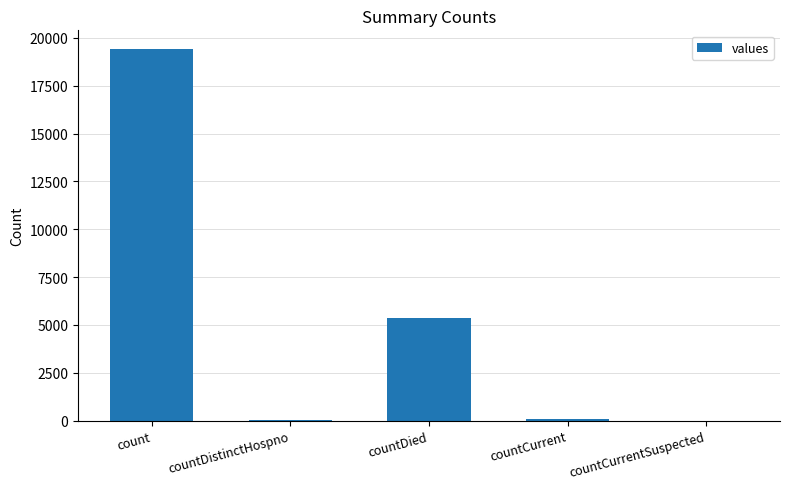

Does the chart contain stacked bars?

No